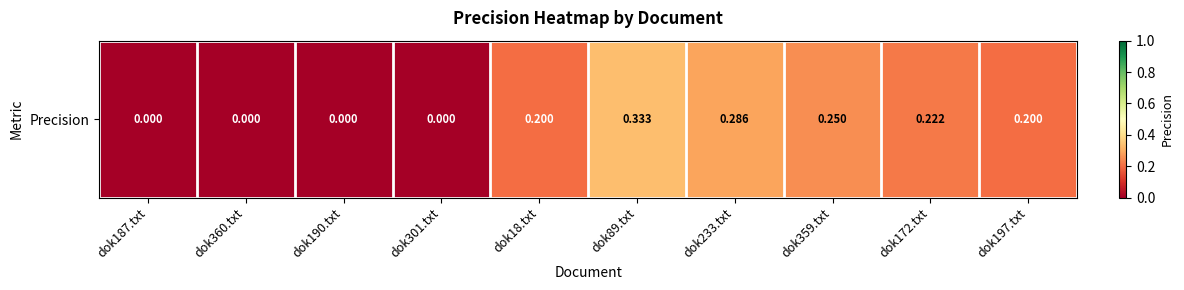

Reading left to right, what are all the values shown in this chart?

dok187.txt=0.0	dok360.txt=0.0	dok190.txt=0.0	dok301.txt=0.0	dok18.txt=0.2	dok89.txt=0.3	dok233.txt=0.3	dok359.txt=0.2	dok172.txt=0.2	dok197.txt=0.2